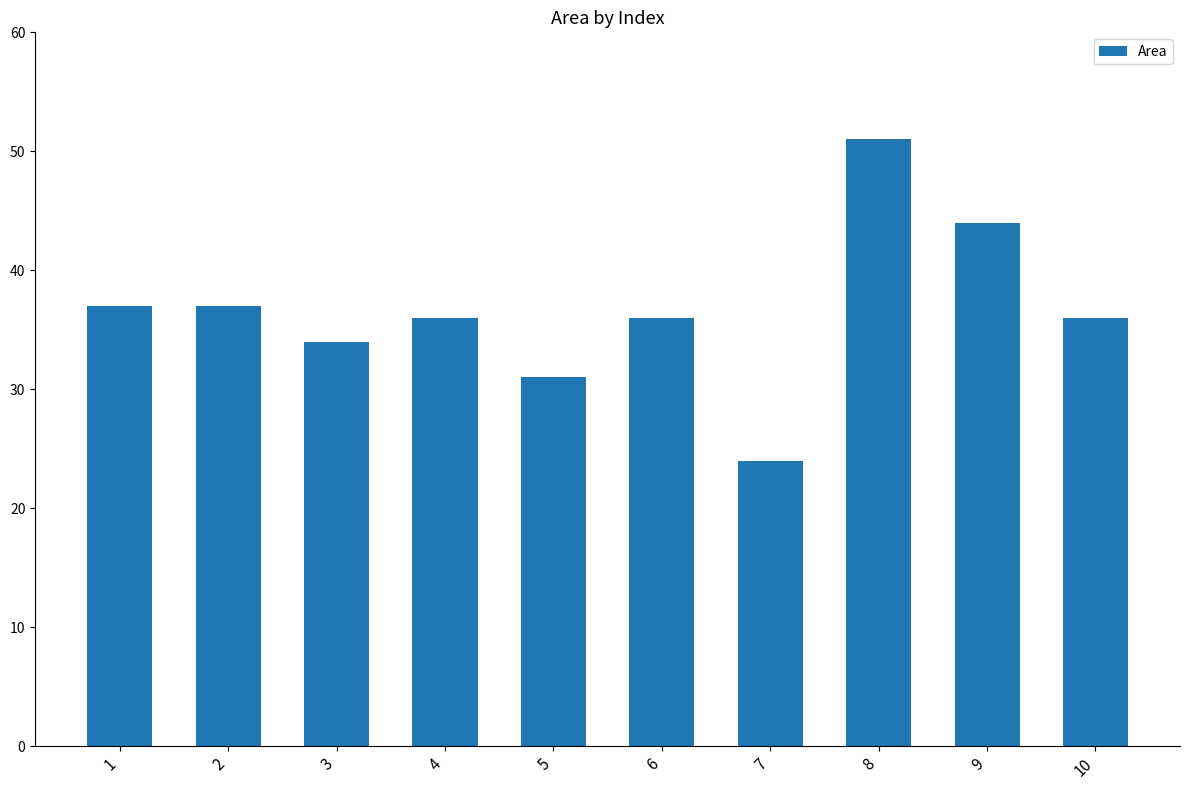

Which has a higher value, 7 or 3?

3